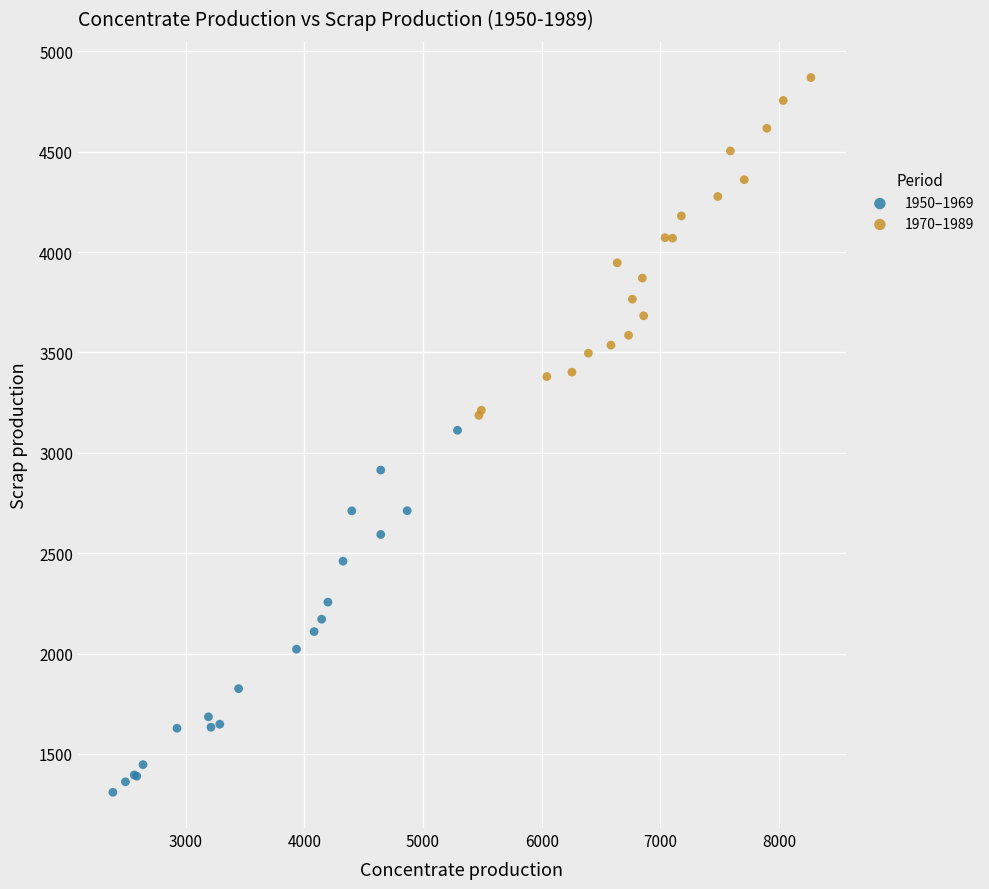

Which series contains the lowest Y value?

1950–1969